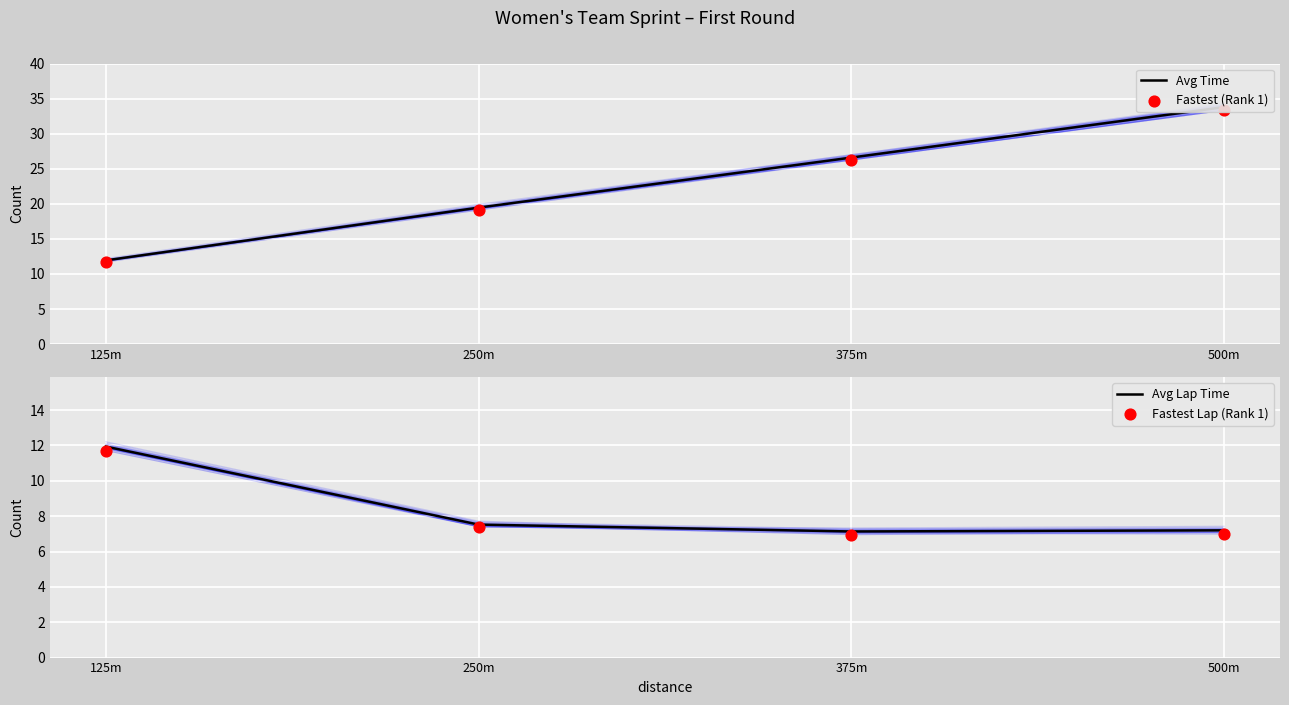

At which category is the sum across all series the highest?

500m